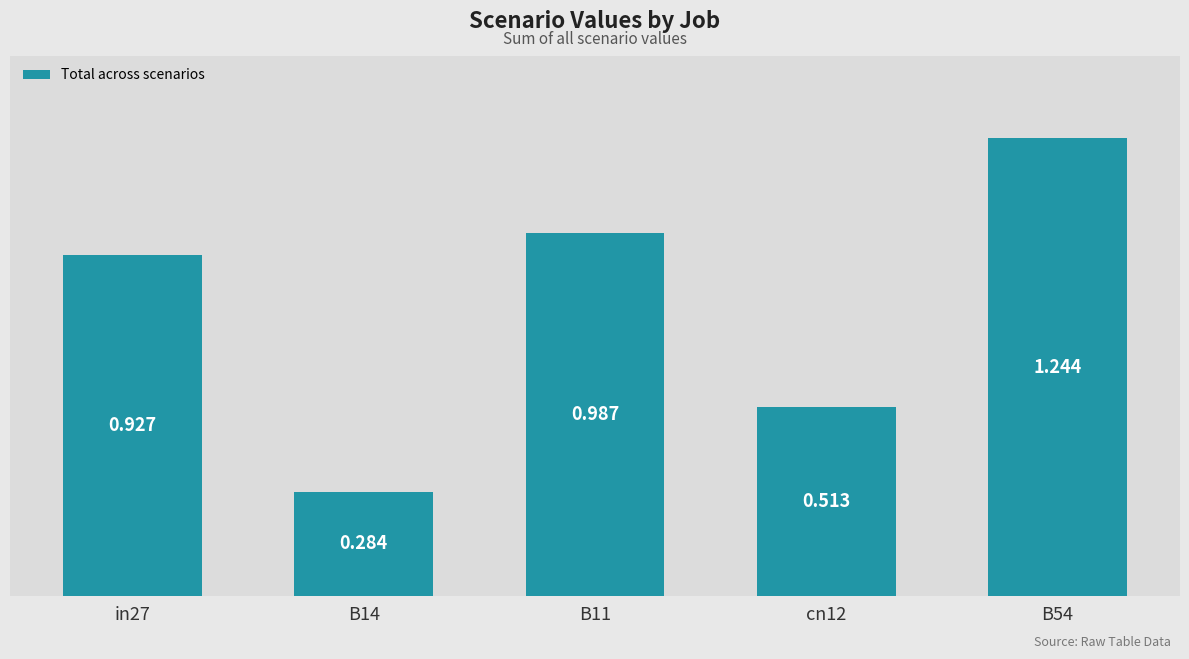

What is the greatest value displayed?

1.2